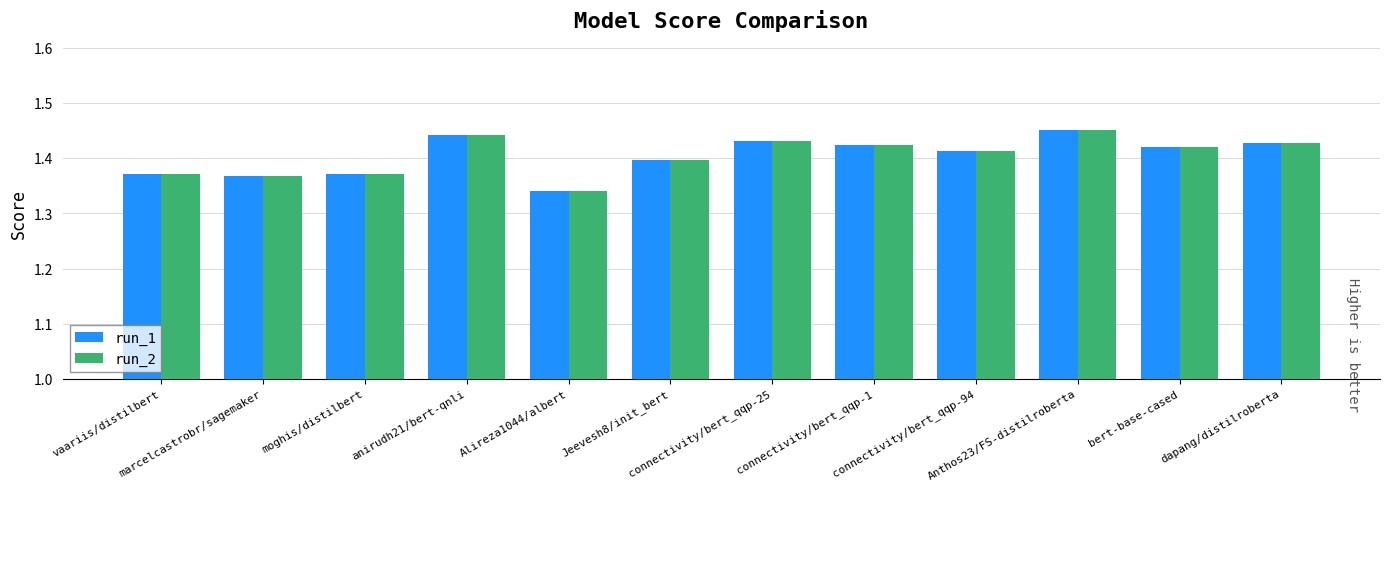

What are all the series names shown in the legend?

run_1, run_2